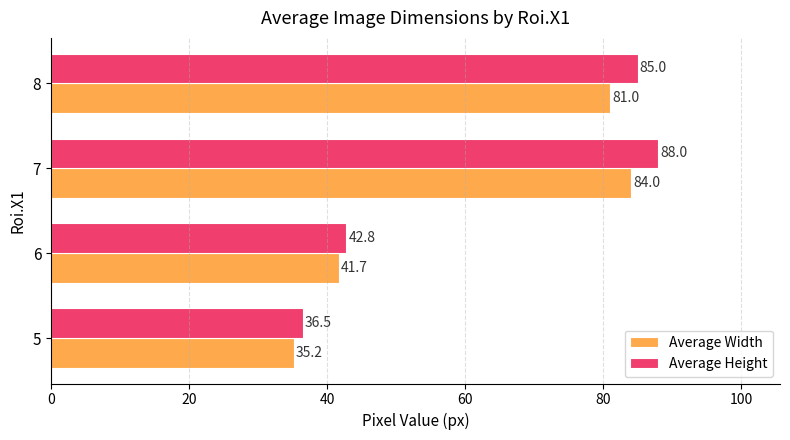

What is the lowest value of the Average Width series?

35.2